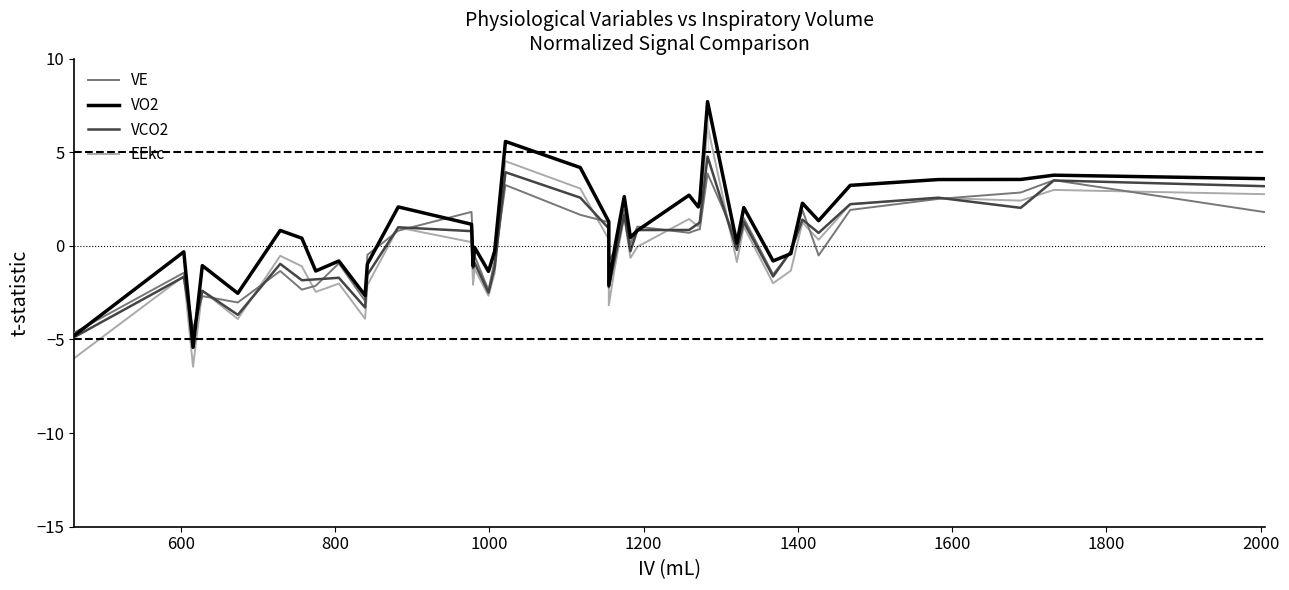

True or false: VE has more than 2 interior local peaks.

True